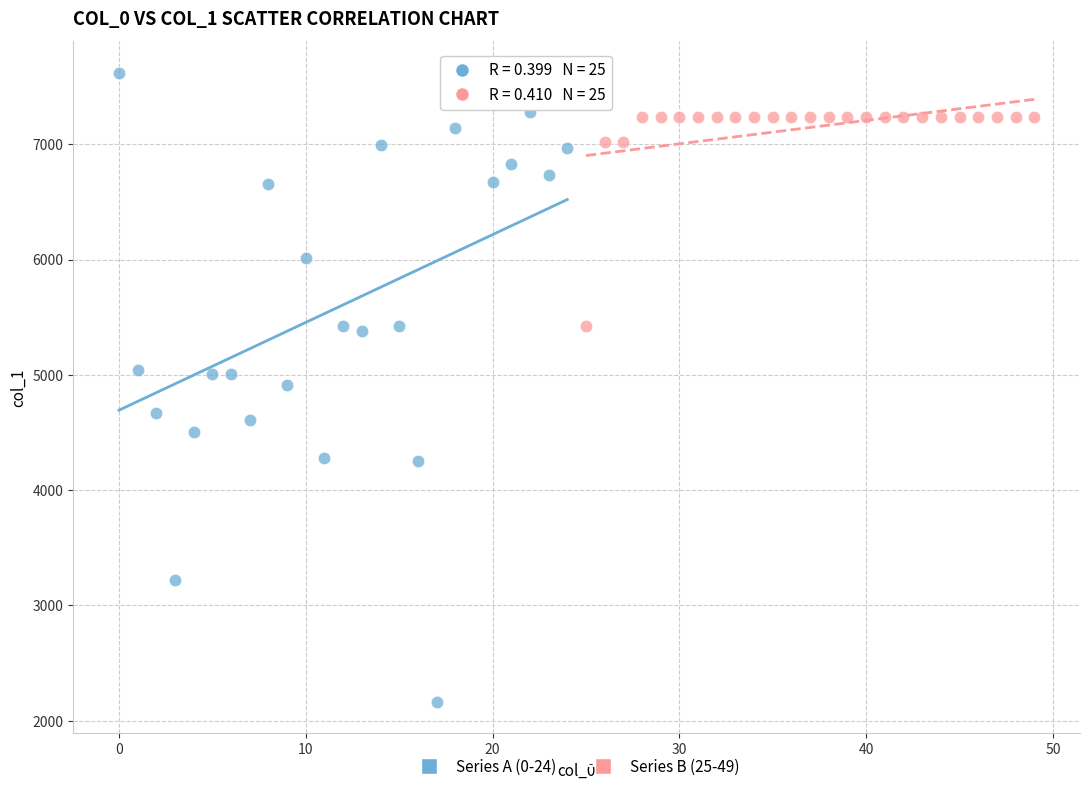

Which series has the widest spread of Y values?

Series A (0-24)